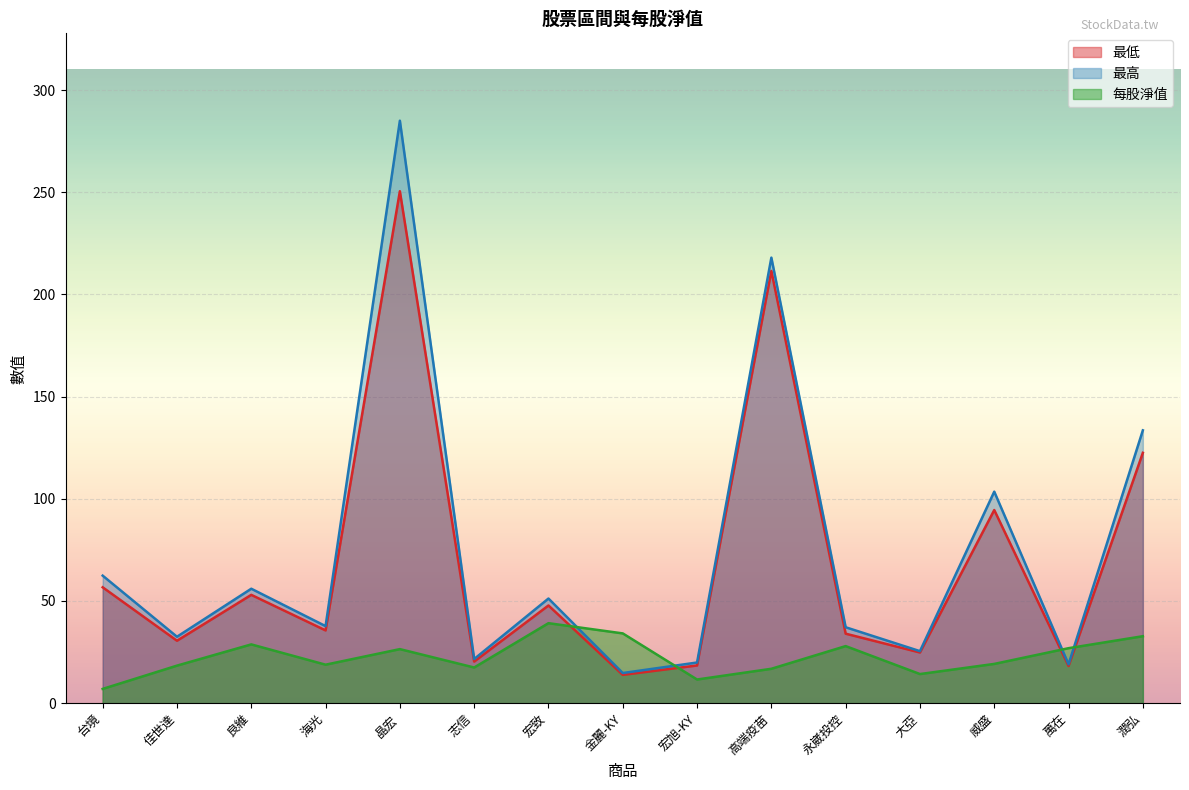

Which series has the largest total across all categories?

最高